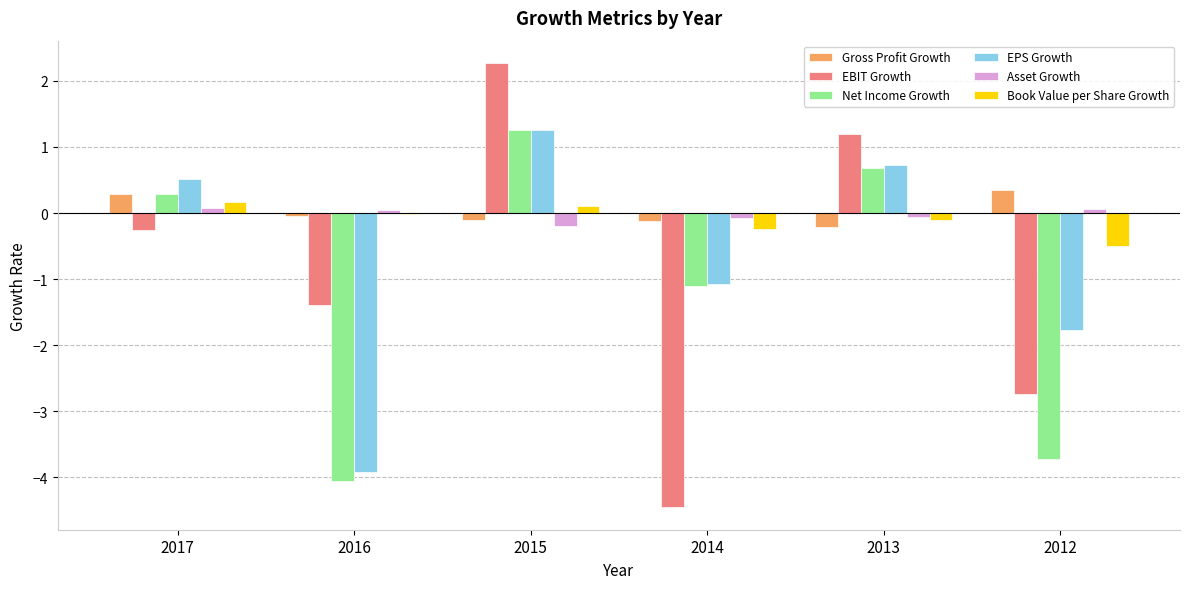

Is it true that EBIT Growth equals -3.9 at 2012?

False